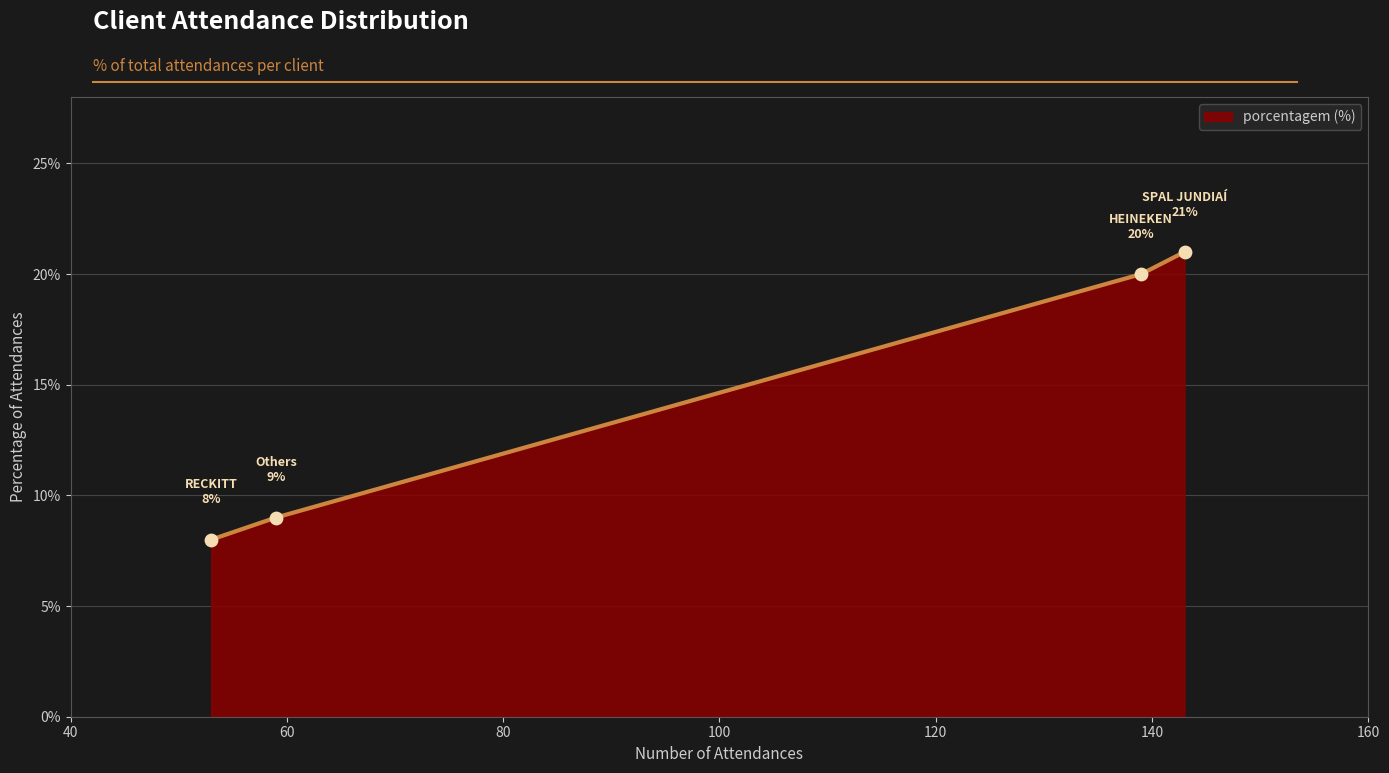

True or false: there are more than 0 points higher than both neighbors.

False